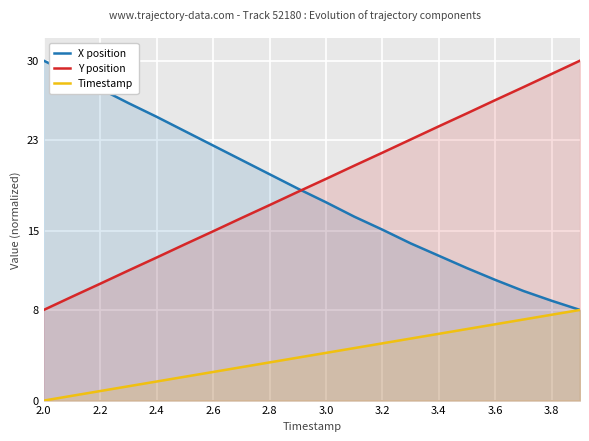

Read the Y position value at 3.0.

19.6